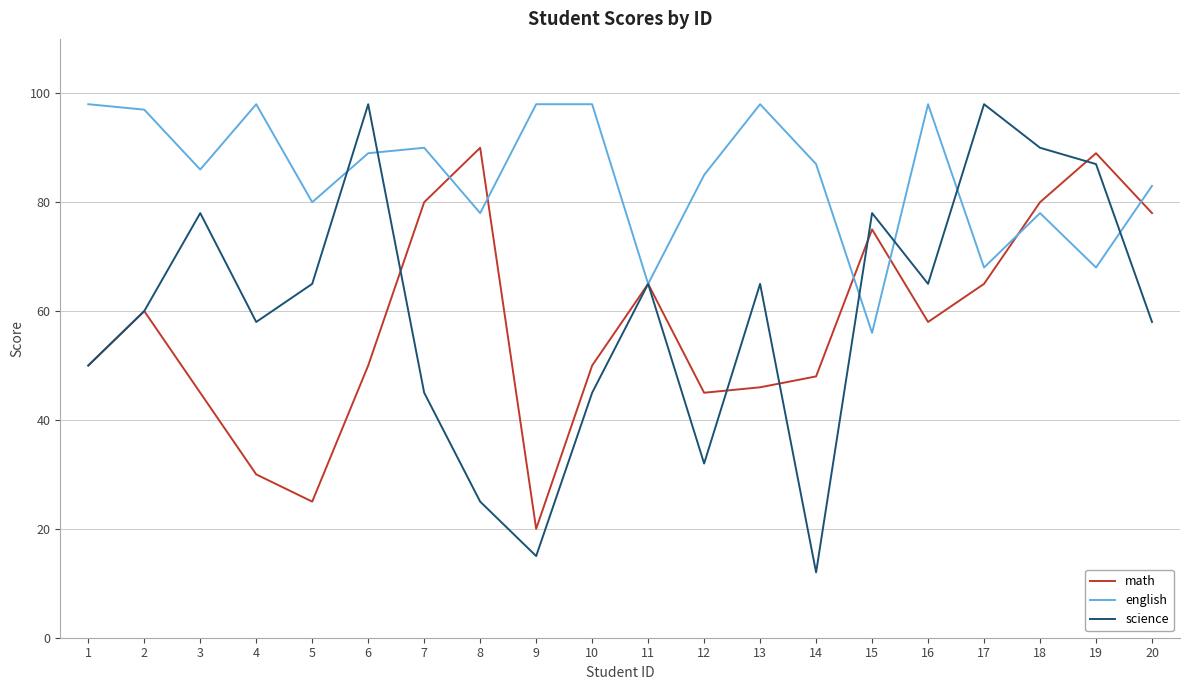

What is the highest value of the math series?

90